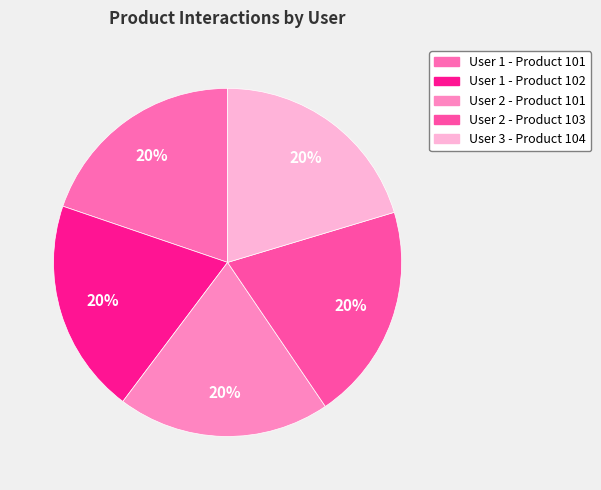

To the nearest percent, what portion does User 1 - Product 102 represent?

20%